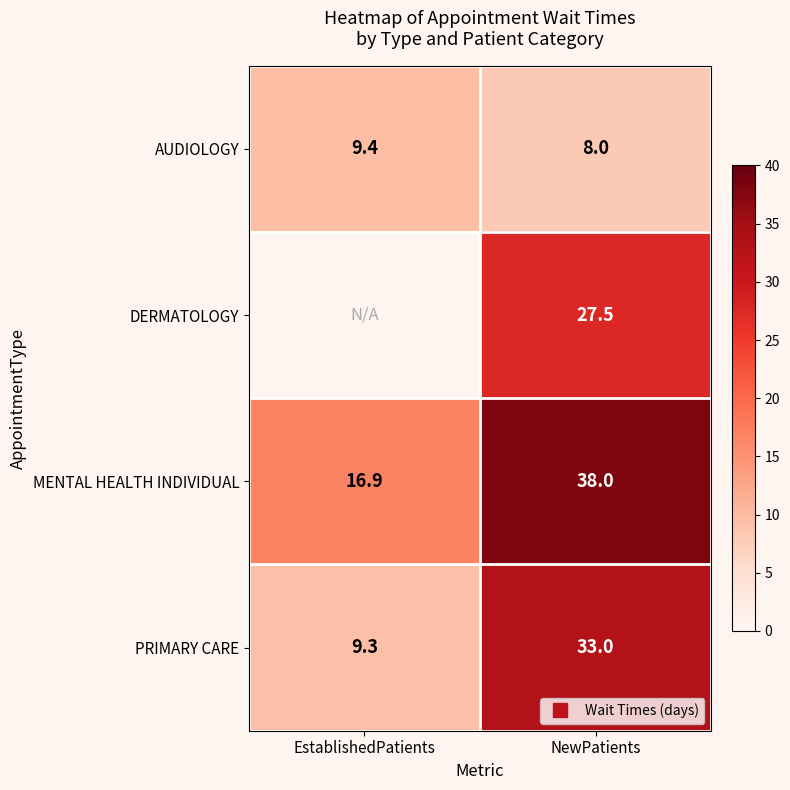

At which category is the sum across all series the highest?

NewPatients